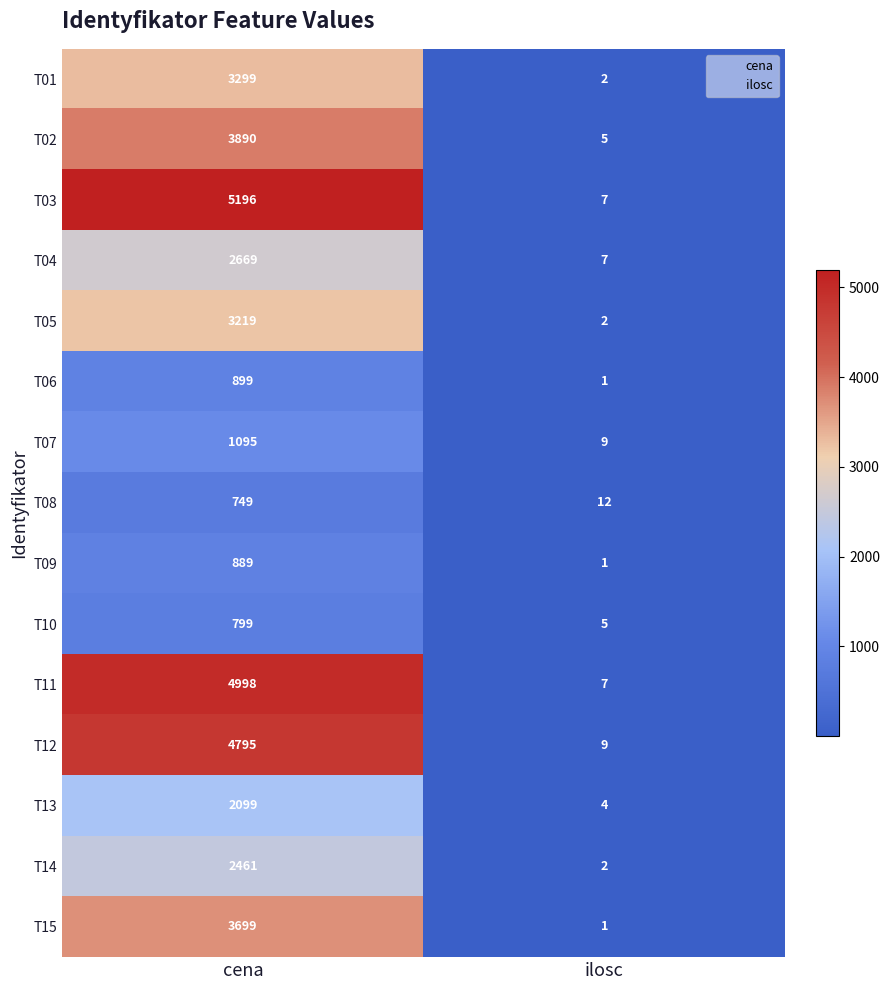

What is the difference between the maximum and minimum values in the T09 series?

888